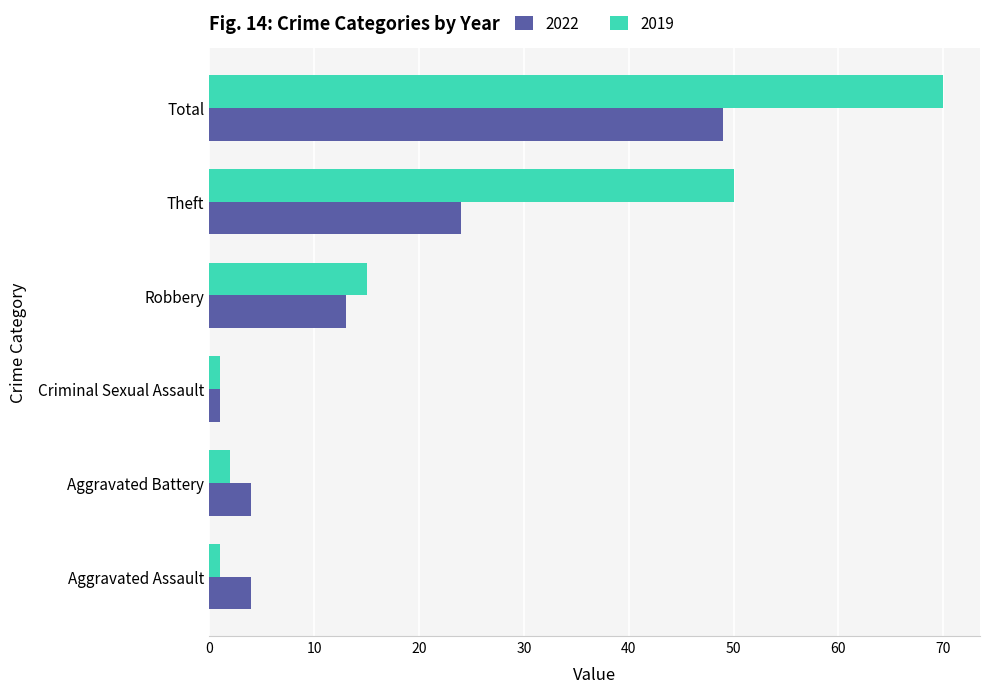

Which series has the widest spread of values?

2019